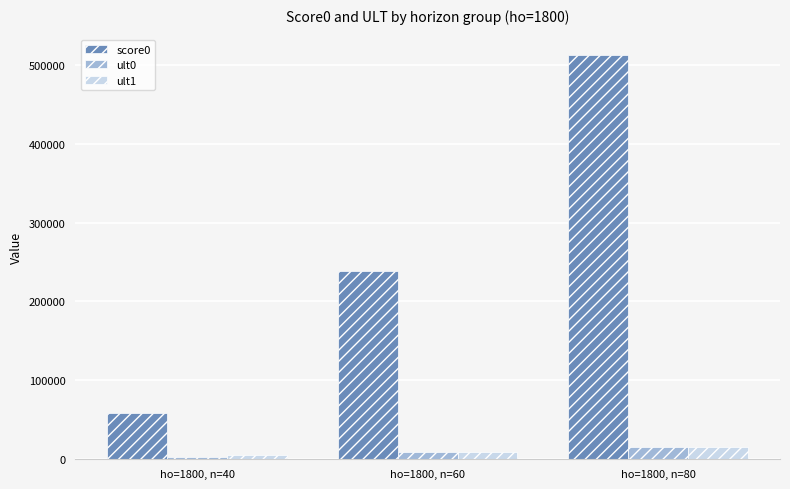

Which category has the highest value across all series?

ho=1800, n=80